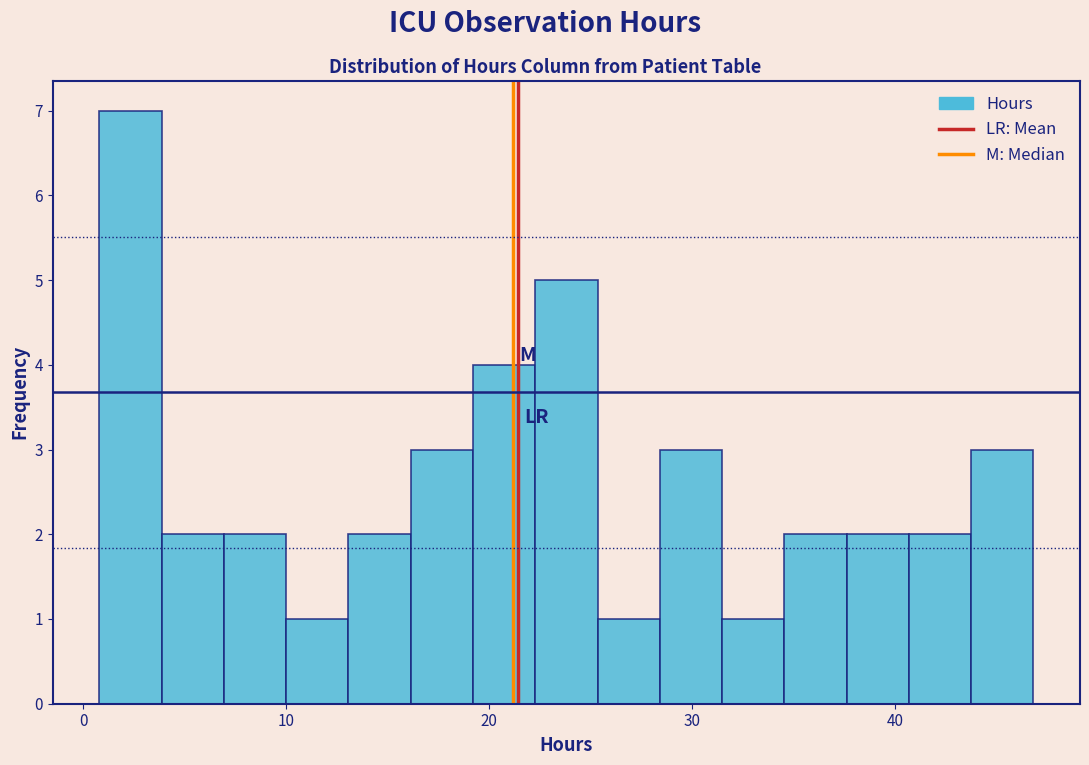

Read against the x-axis, roughly where is the centre of the tallest bar?

2